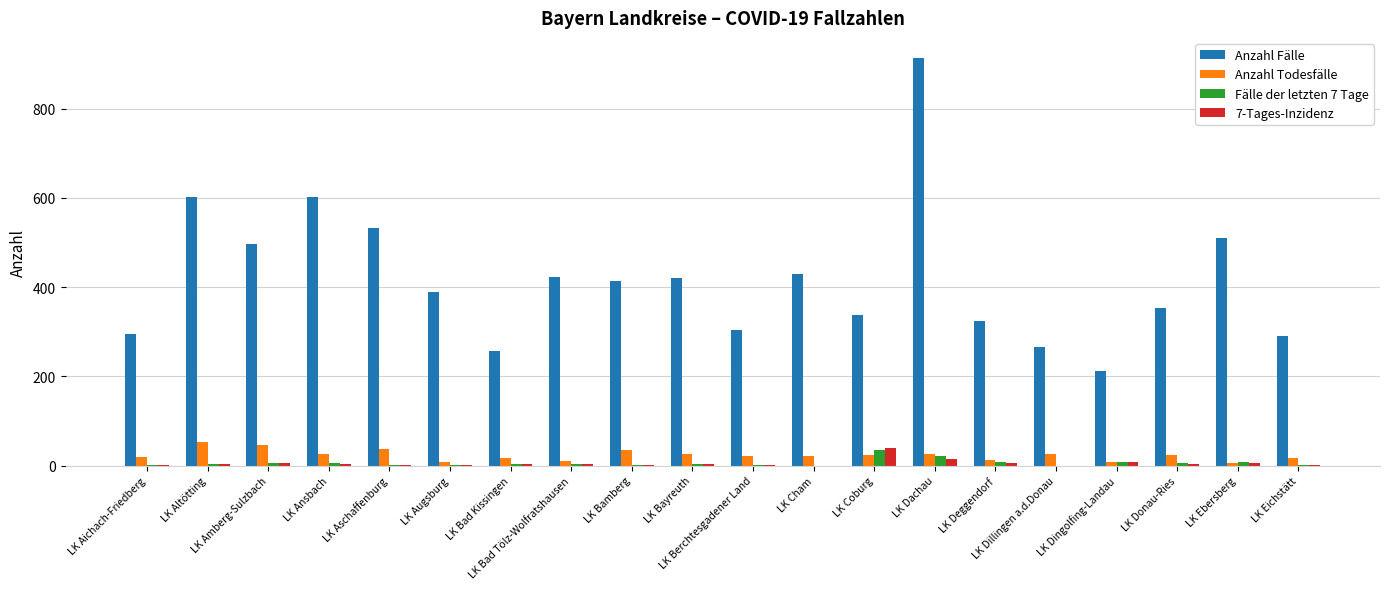

What is the maximum value for Anzahl Todesfälle?

52